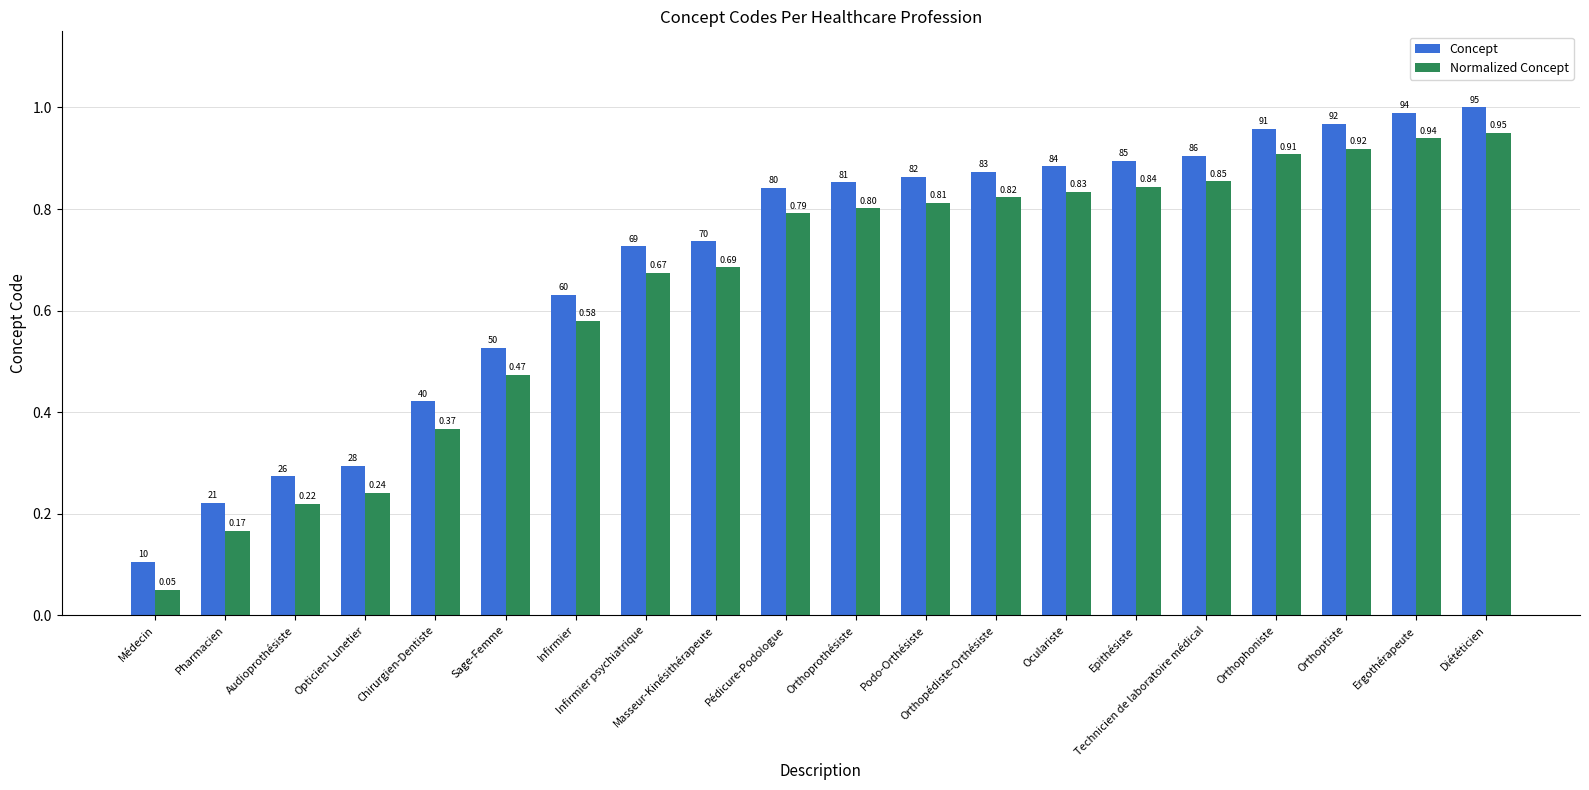

Which series has the widest spread of values?

Normalized Concept